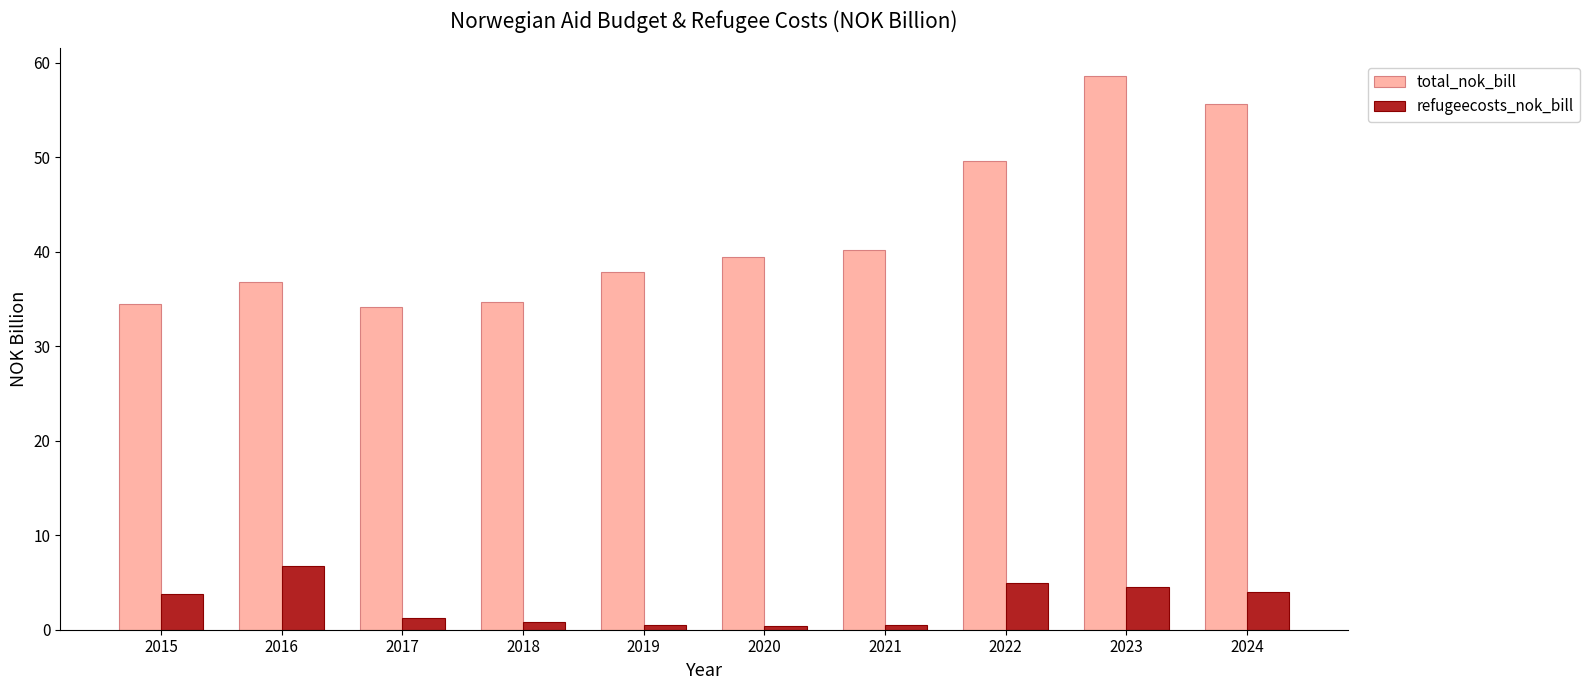

The refugeecosts_nok_bill series shows 0.4 at 2021. True or false?

True